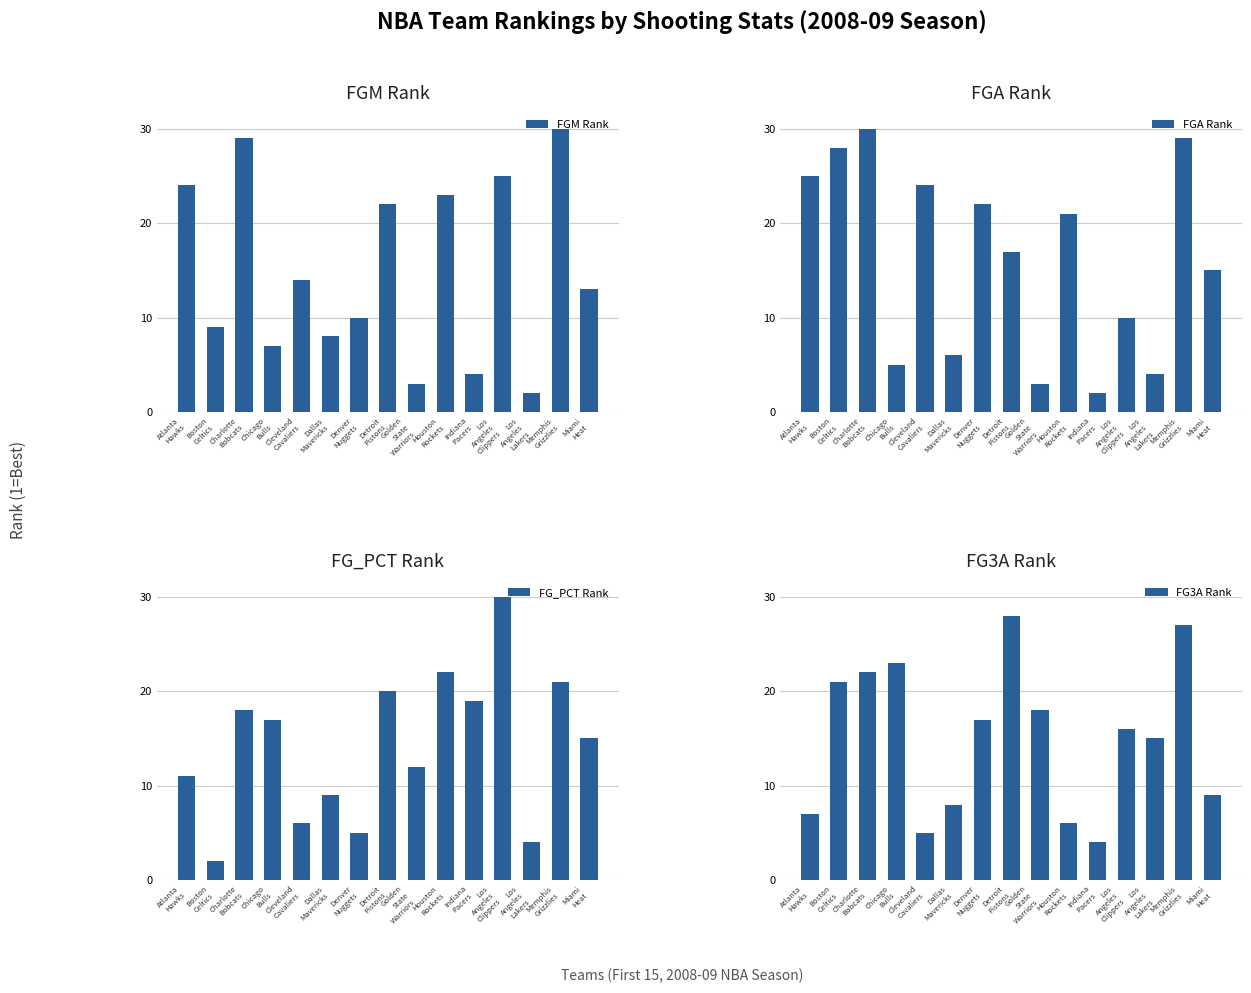

What is the spread (max minus min) of values at Boston
Celtics?

26